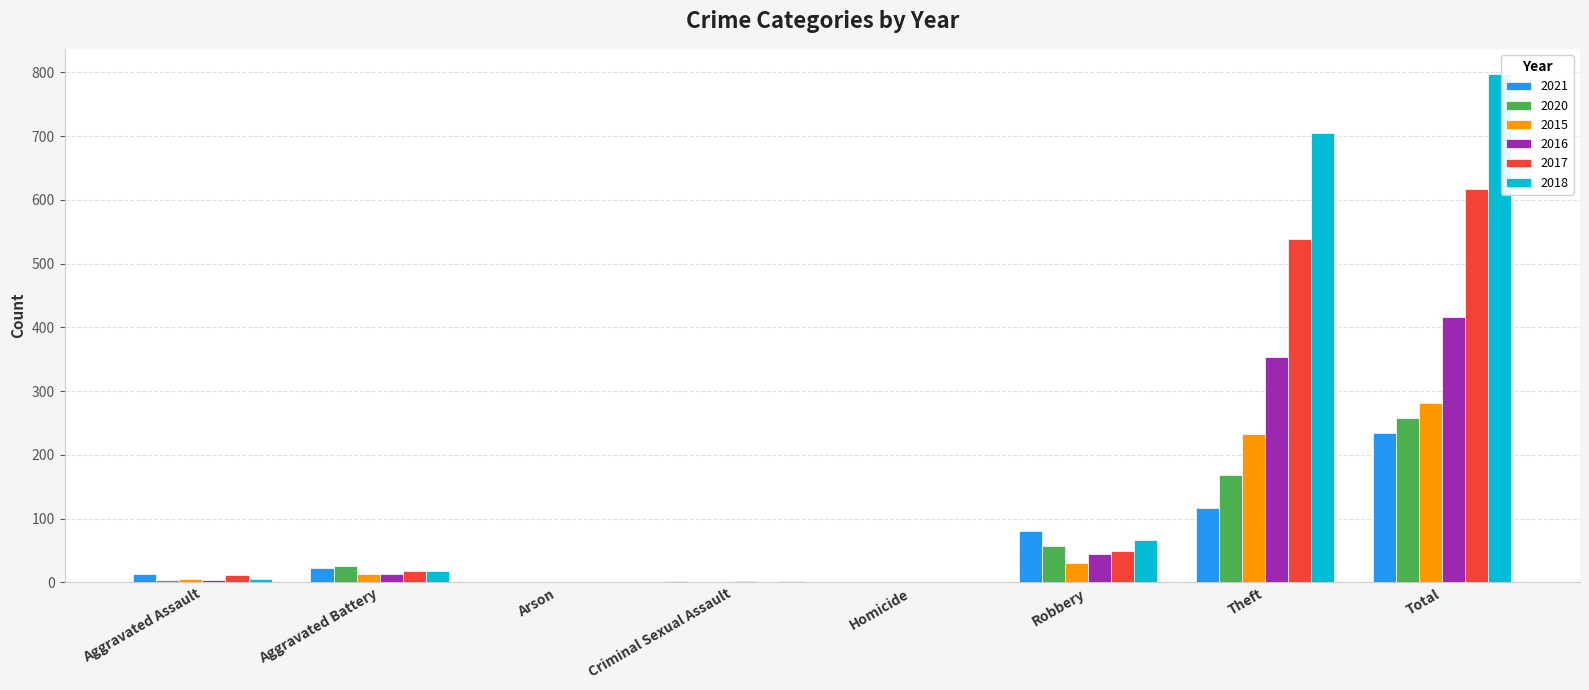

Which series changed the most between Aggravated Assault and Arson?

2021